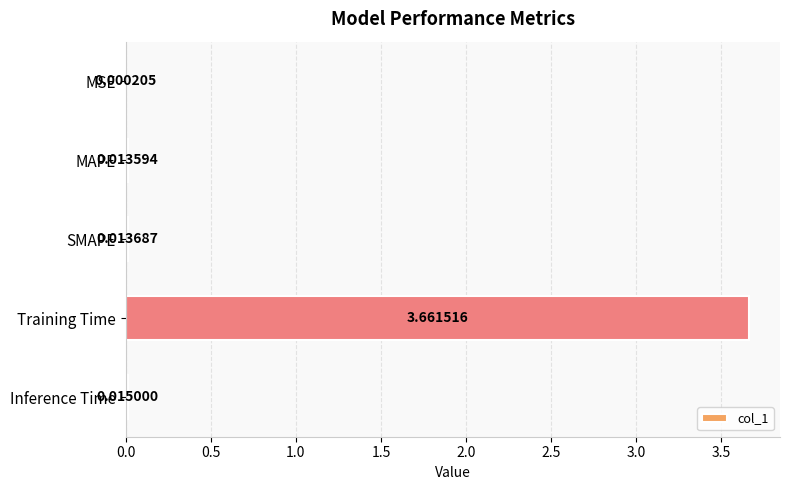

Between MSE and Training Time, which is larger?

Training Time